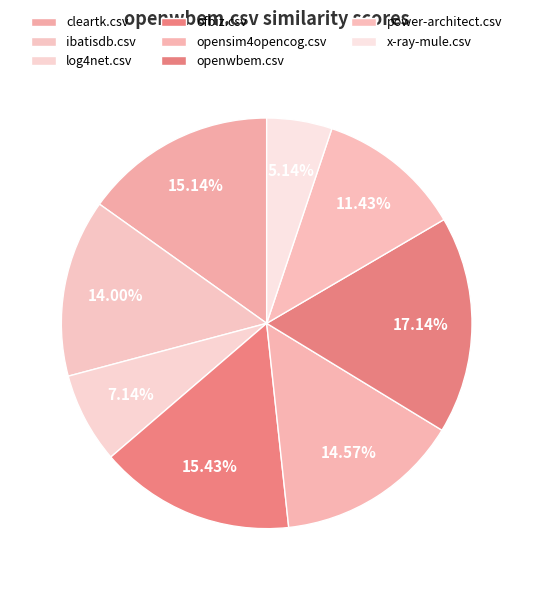

What is the smallest slice in the pie chart?

x-ray-mule.csv